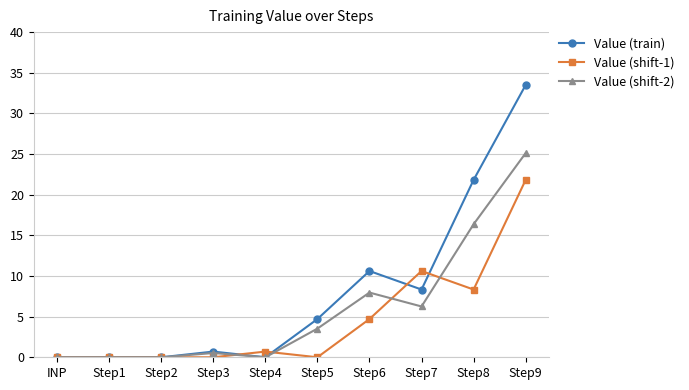

Is the value of Value (shift-1) at Step3 greater than the value of Value (train) at Step9?

No